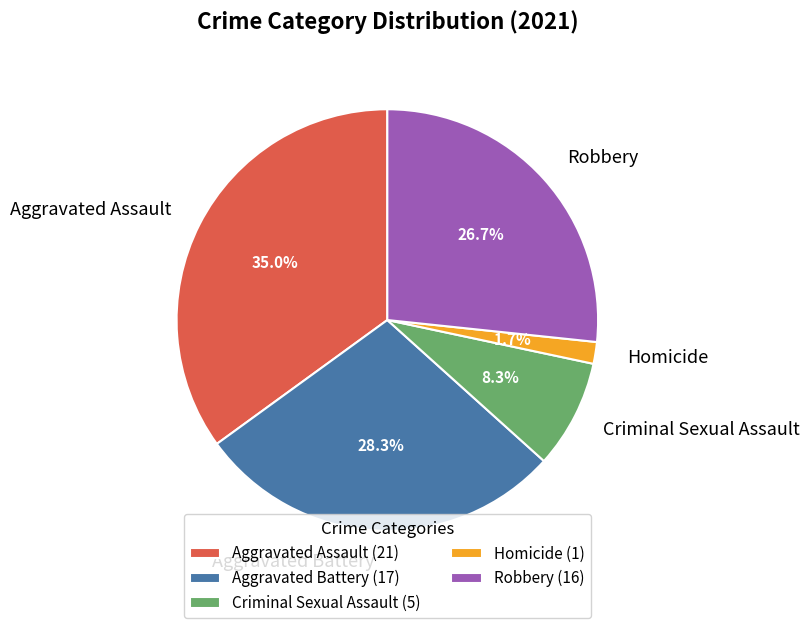

Which has a higher value, Homicide or Aggravated Assault?

Aggravated Assault